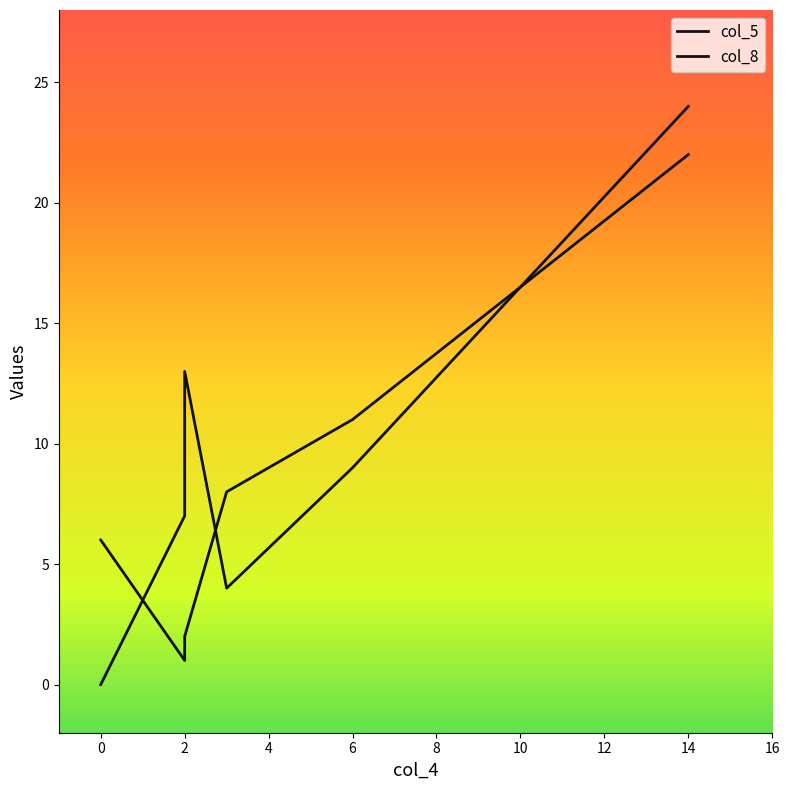

How many intersections are there between col_8 and col_5?

4